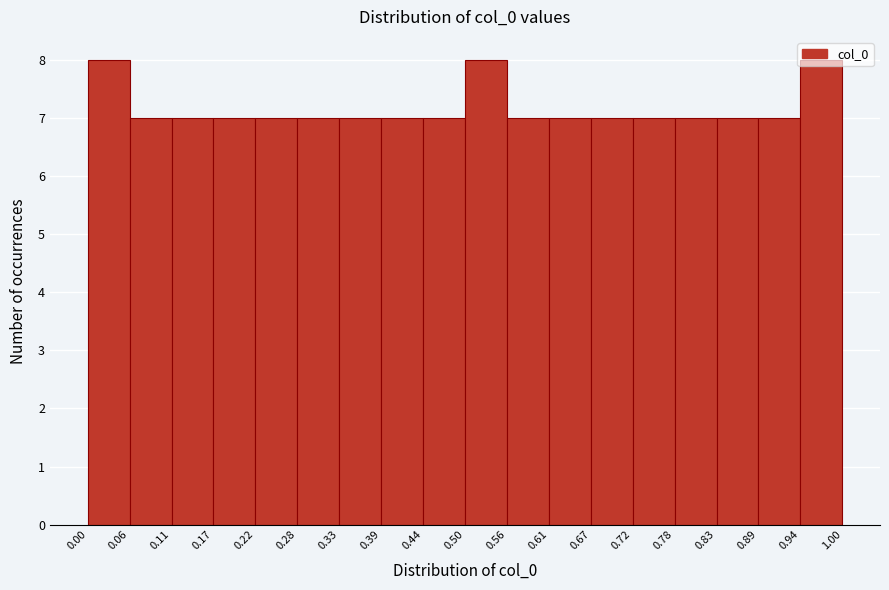

How tall is the bar that spans 0.11 to 0.17 on the x-axis? The values are not printed on the chart, so give them approximately, as read against the axis.

7